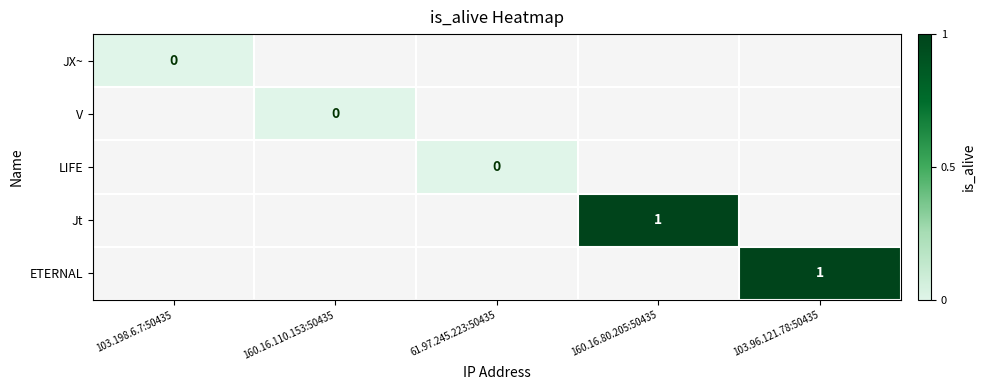

Is it true that ETERNAL equals 1 at 103.96.121.78:50435?

True